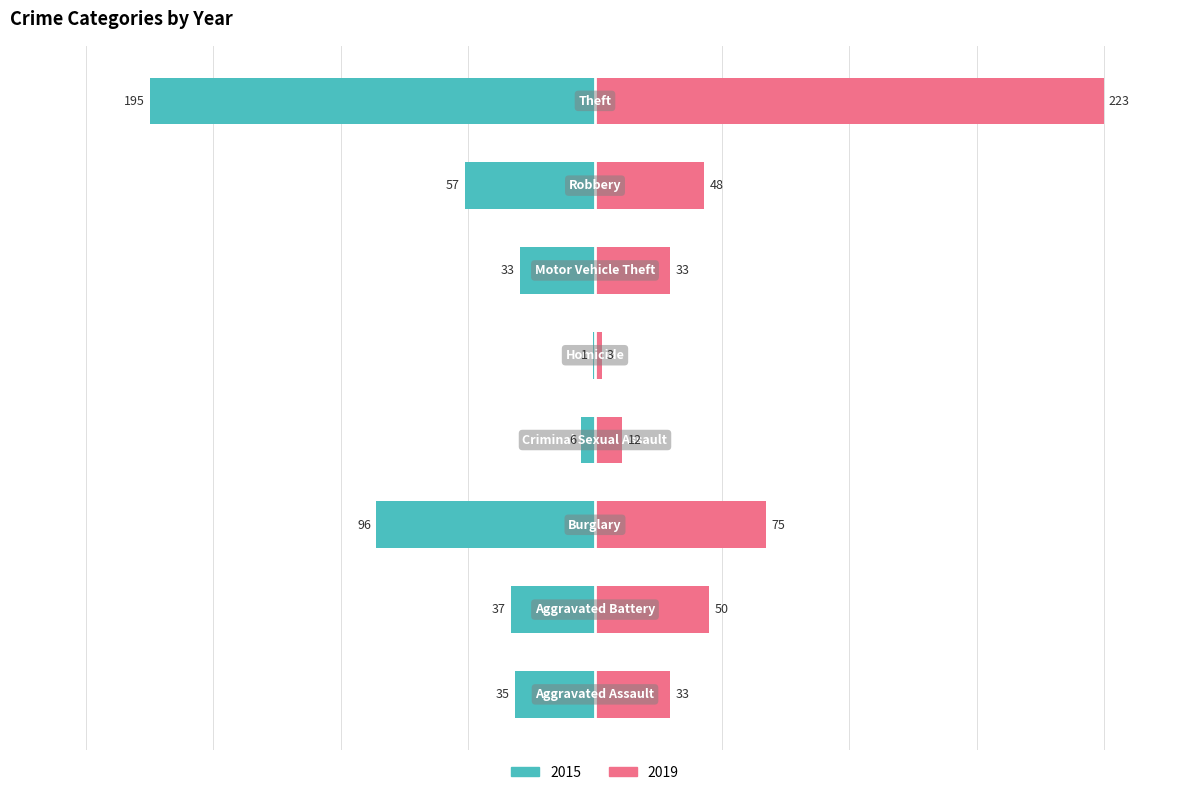

How many distinct data groups are displayed?

2